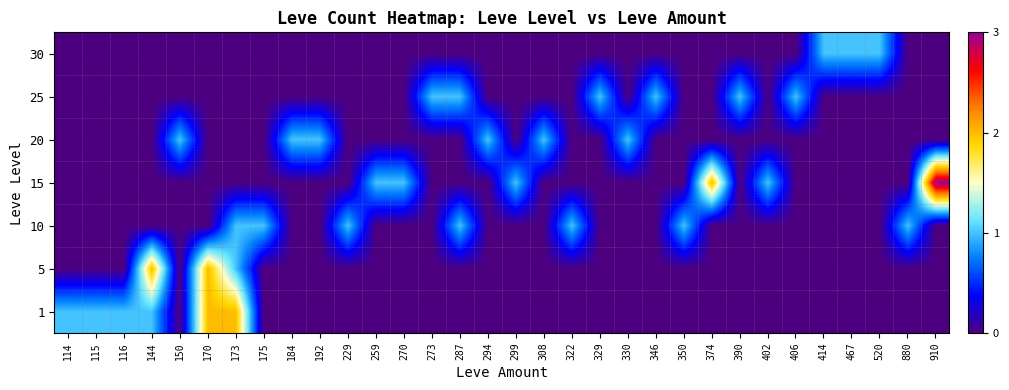

At which category is the sum across all series the highest?

170